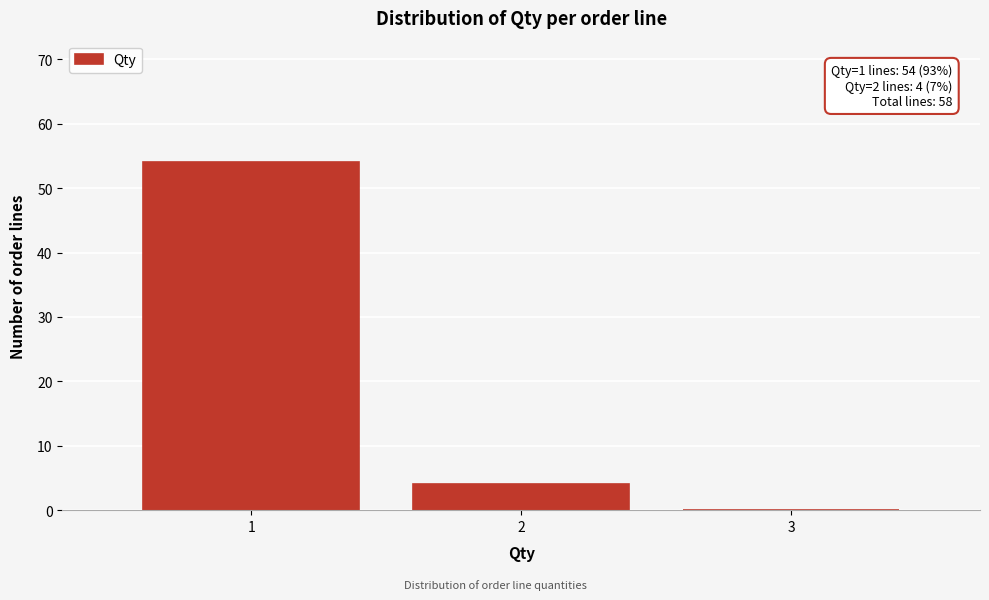

Which range on the x-axis has the tallest bar?

0.5 to 1.5